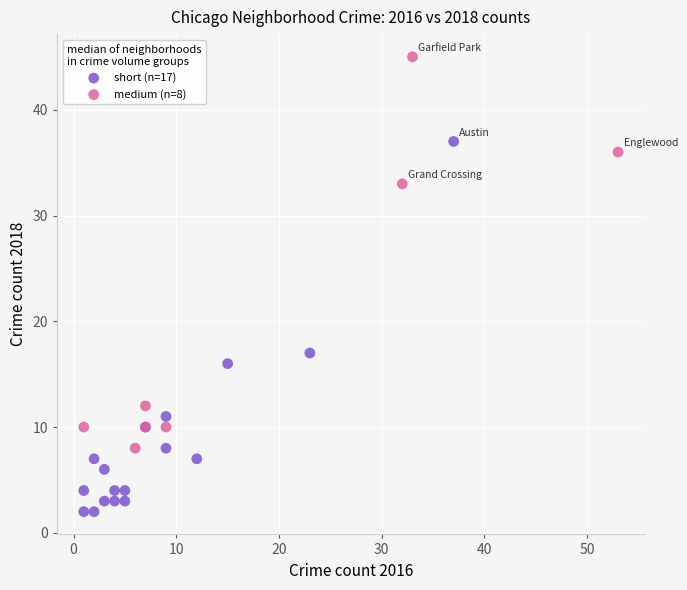

Which series contains the highest Y value?

medium (n=8)